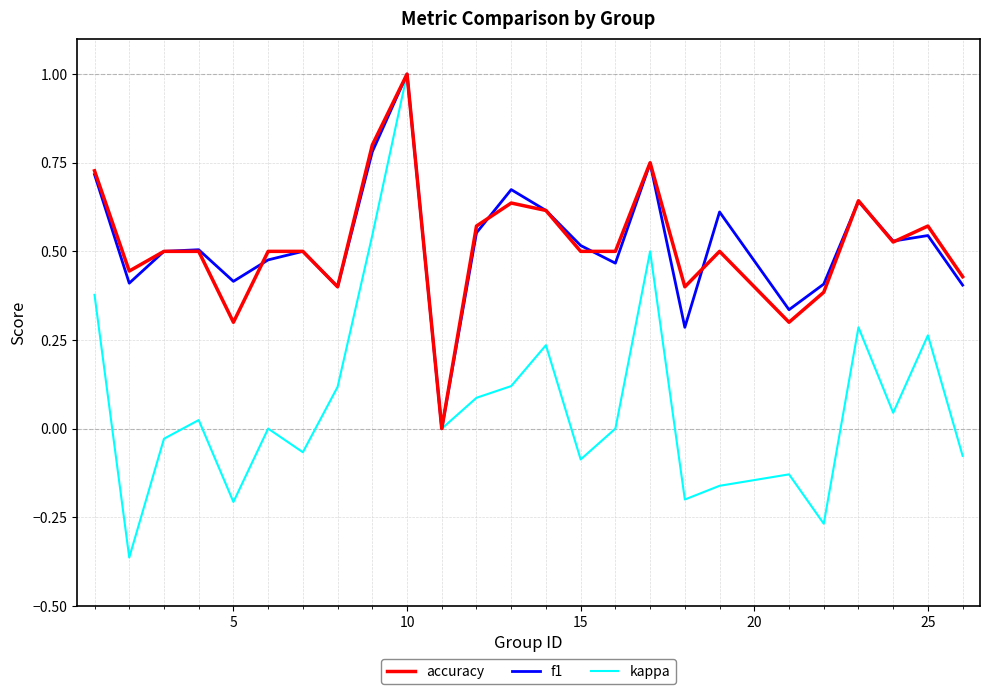

What is the maximum value for f1?

1.0